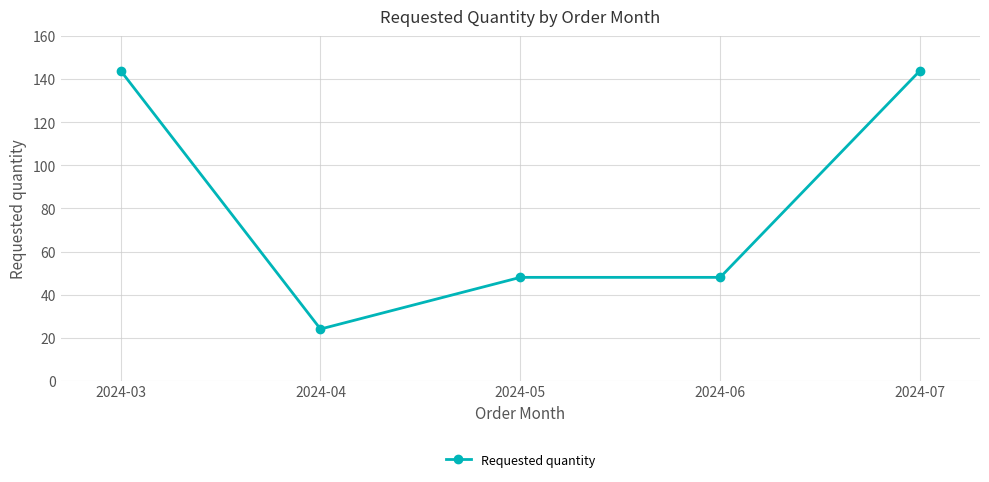

Reading left to right, list all the values displayed in this chart.

2024-03=144	2024-04=24	2024-05=48	2024-06=48	2024-07=144